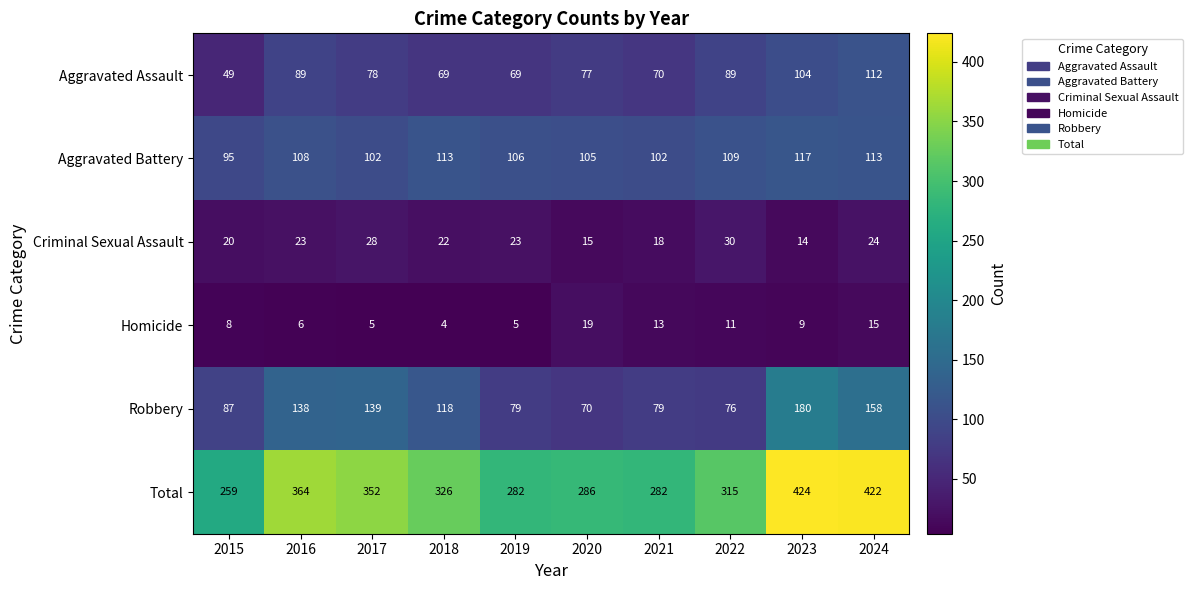

At which label does Homicide first exceed 9?

2020